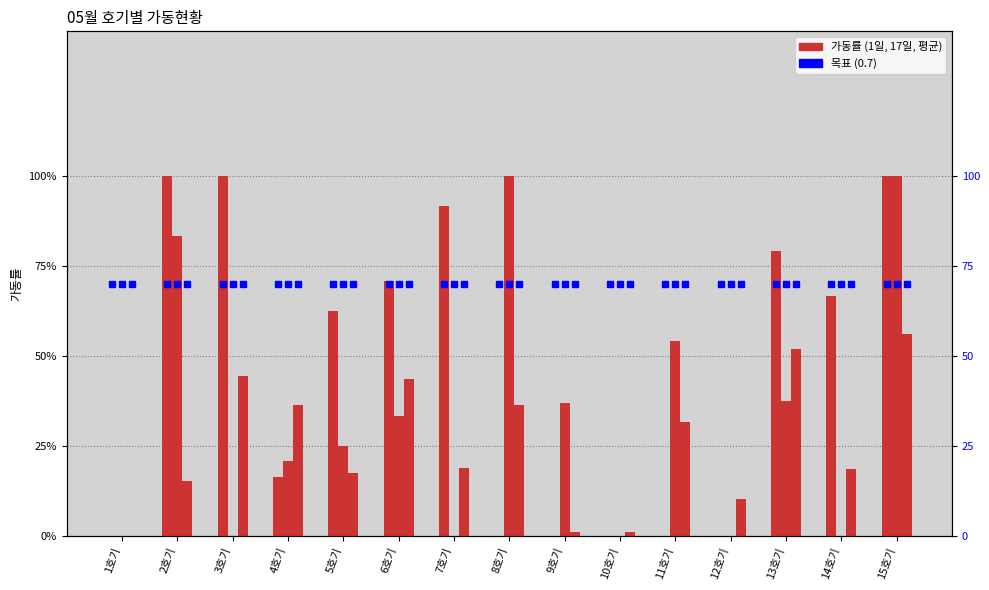

Reading left to right, transcribe all the data shown in this chart.

1일(col_1): 1호기=0.0	2호기=1.0	3호기=1.0	4호기=0.2	5호기=0.6	6호기=0.7	7호기=0.9	8호기=0.0	9호기=0.0	10호기=0.0	11호기=0.0	12호기=0.0	13호기=0.8	14호기=0.7	15호기=1.0
17일(col_17): 1호기=0.0	2호기=0.8	3호기=0.0	4호기=0.2	5호기=0.2	6호기=0.3	7호기=0.0	8호기=1.0	9호기=0.4	10호기=0.0	11호기=0.5	12호기=0.0	13호기=0.4	14호기=0.0	15호기=1.0
평균(col_32): 1호기=0.0	2호기=0.2	3호기=0.4	4호기=0.4	5호기=0.2	6호기=0.4	7호기=0.2	8호기=0.4	9호기=0.0	10호기=0.0	11호기=0.3	12호기=0.1	13호기=0.5	14호기=0.2	15호기=0.6